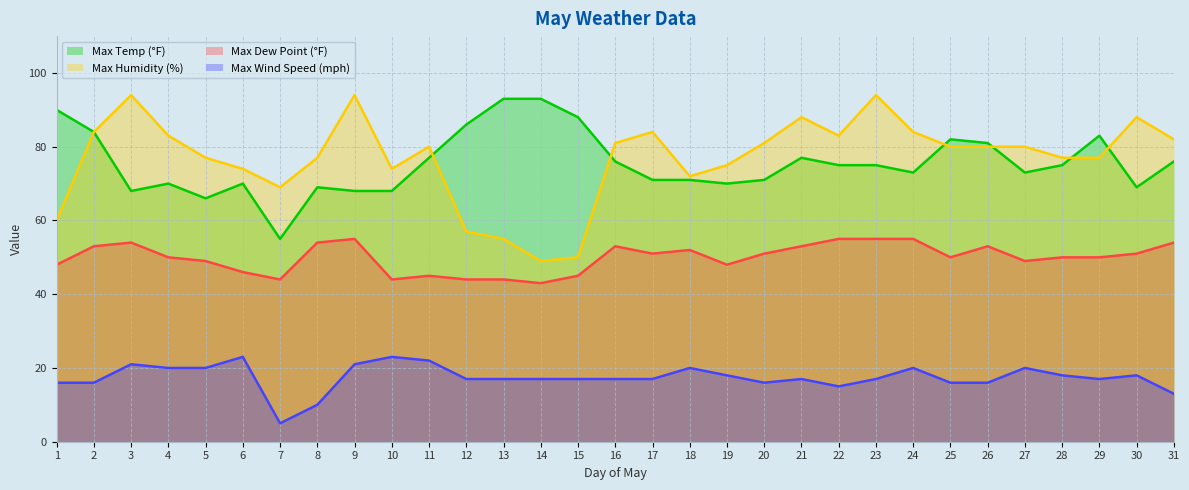

What is the difference between the maximum and second lowest values in the Max Wind Speed (mph) series?

13